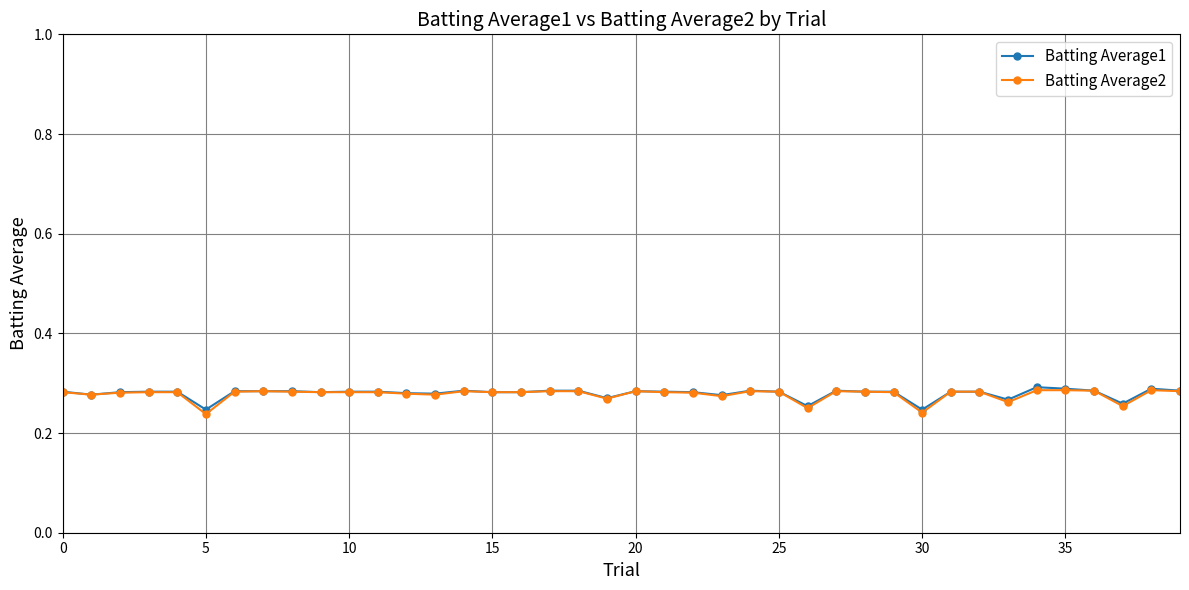

Count the Batting Average2 values in the range 0 to 1.

40